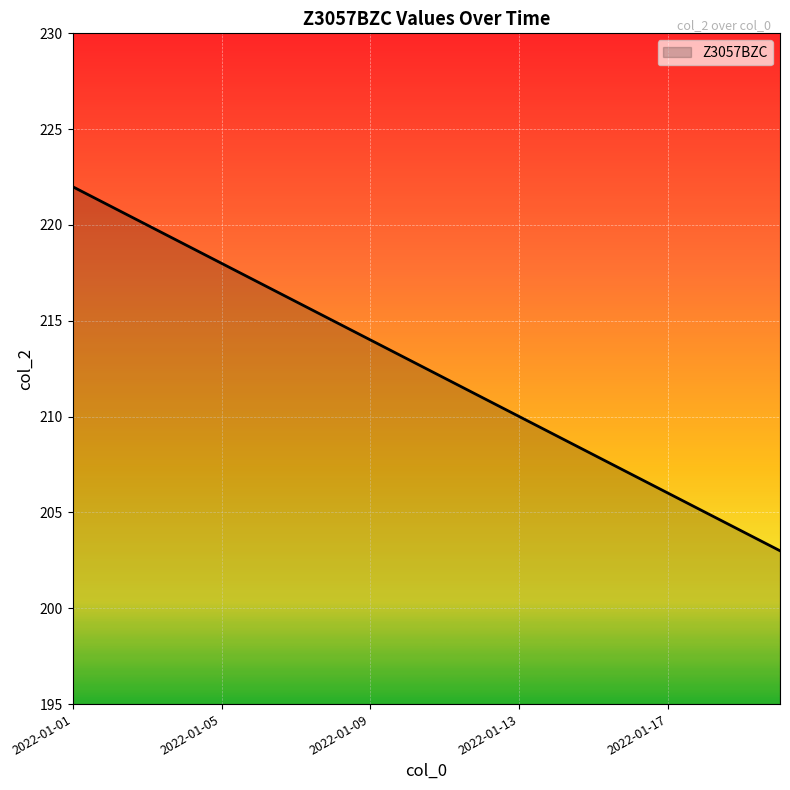

What is the maximum value shown in the chart?

222